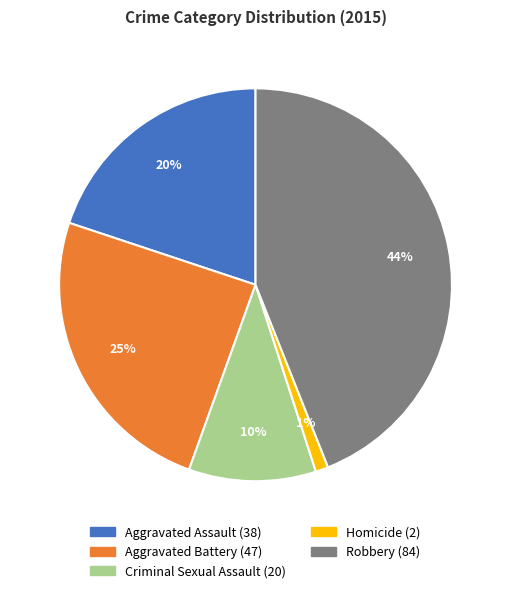

To the nearest percent, what portion does Homicide represent?

1%